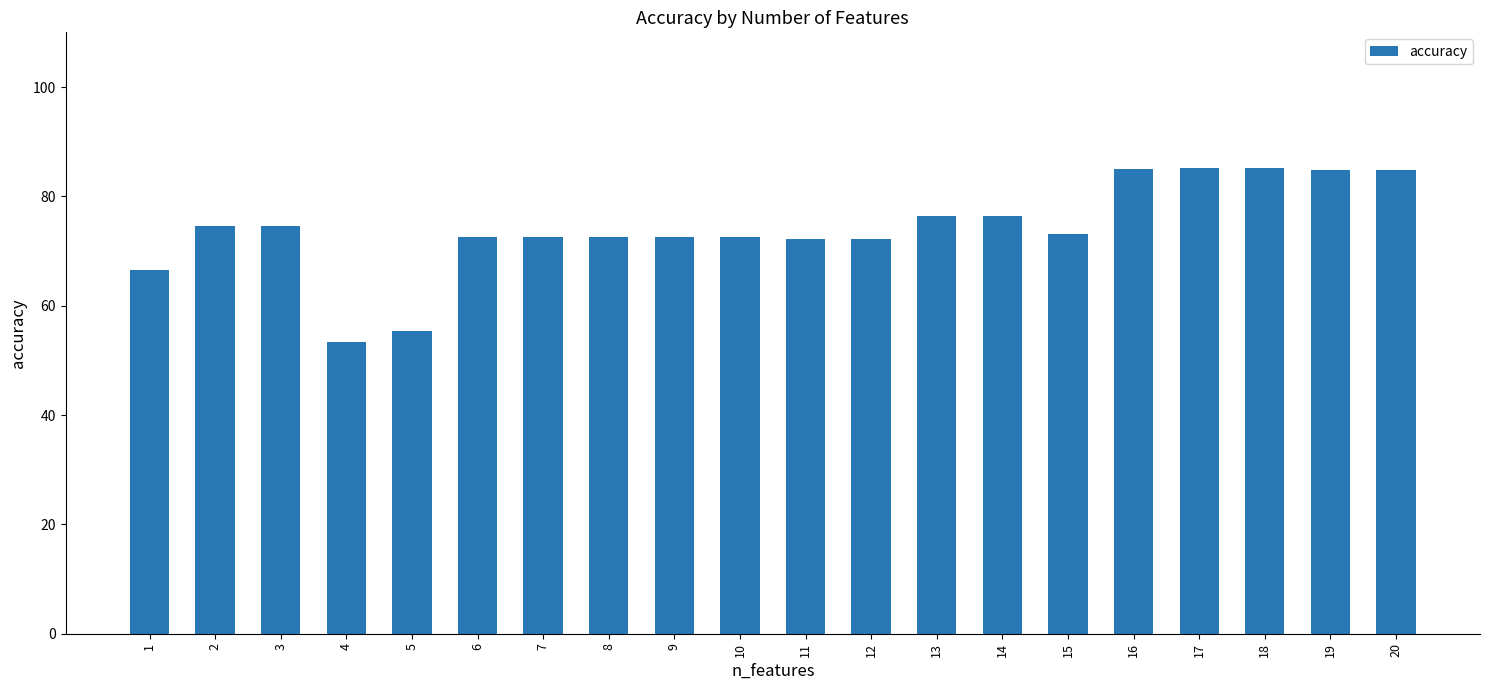

The value at 11 is 126.1. True or false?

False